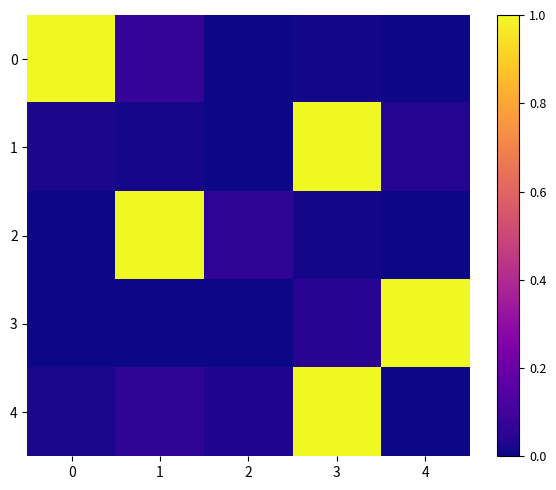

Reading right to left, extract all data points from this chart.

0: 4=0.0	3=0.0	2=0.0	1=0.1	0=1.0
1: 4=0.0	3=1.0	2=0.0	1=0.0	0=0.0
2: 4=0.0	3=0.0	2=0.1	1=1.0	0=0.0
3: 4=1.0	3=0.0	2=0.0	1=0.0	0=0.0
4: 4=0.0	3=1.0	2=0.0	1=0.1	0=0.0